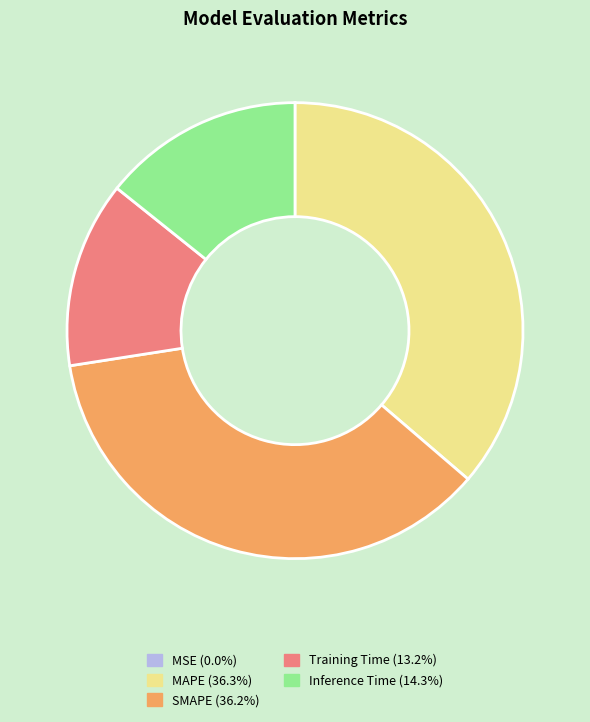

Does SMAPE (36.2%) account for over 50% of the chart?

No